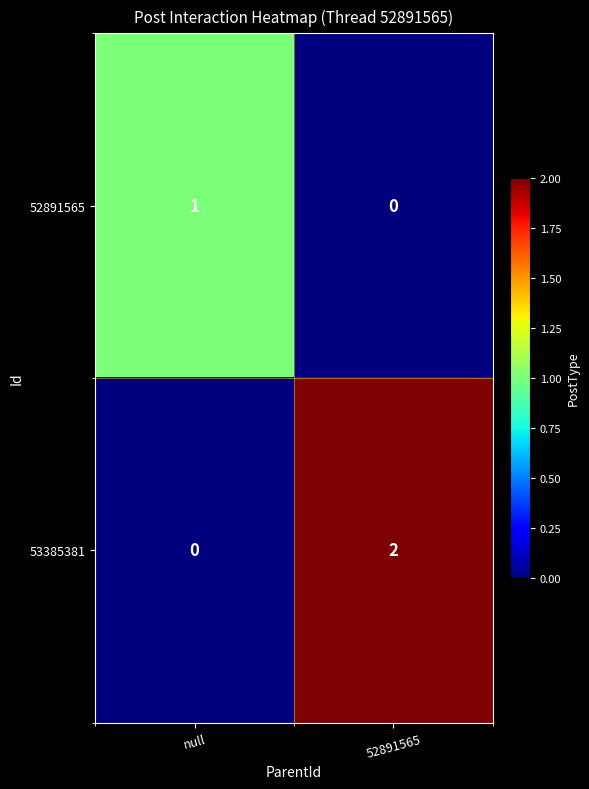

Between null and 52891565, which series saw the biggest shift?

53385381